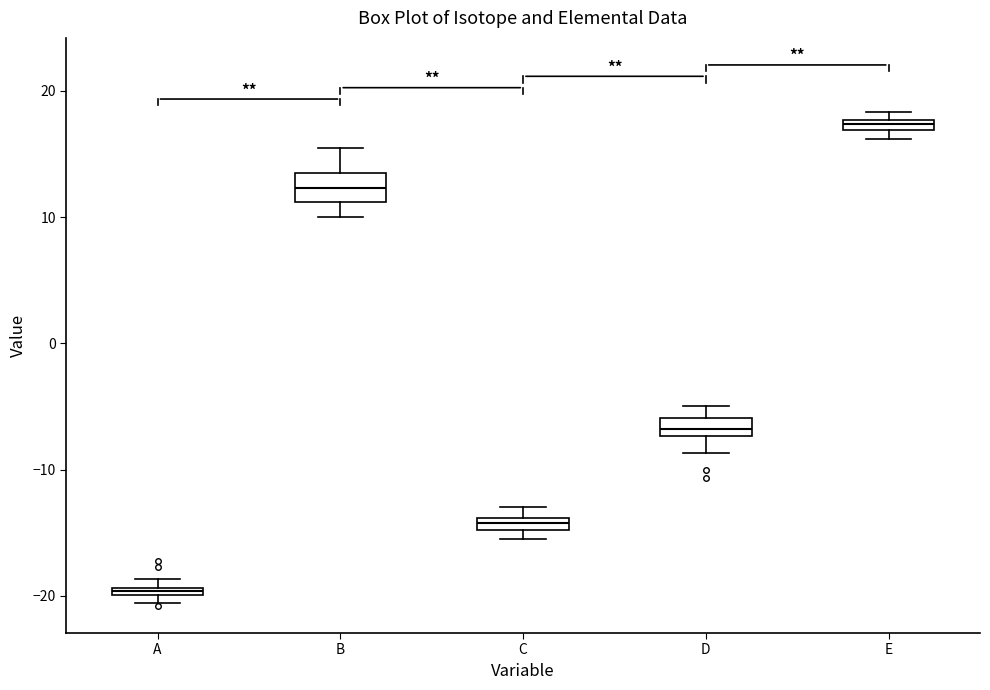

Which box's median line is the highest?

E